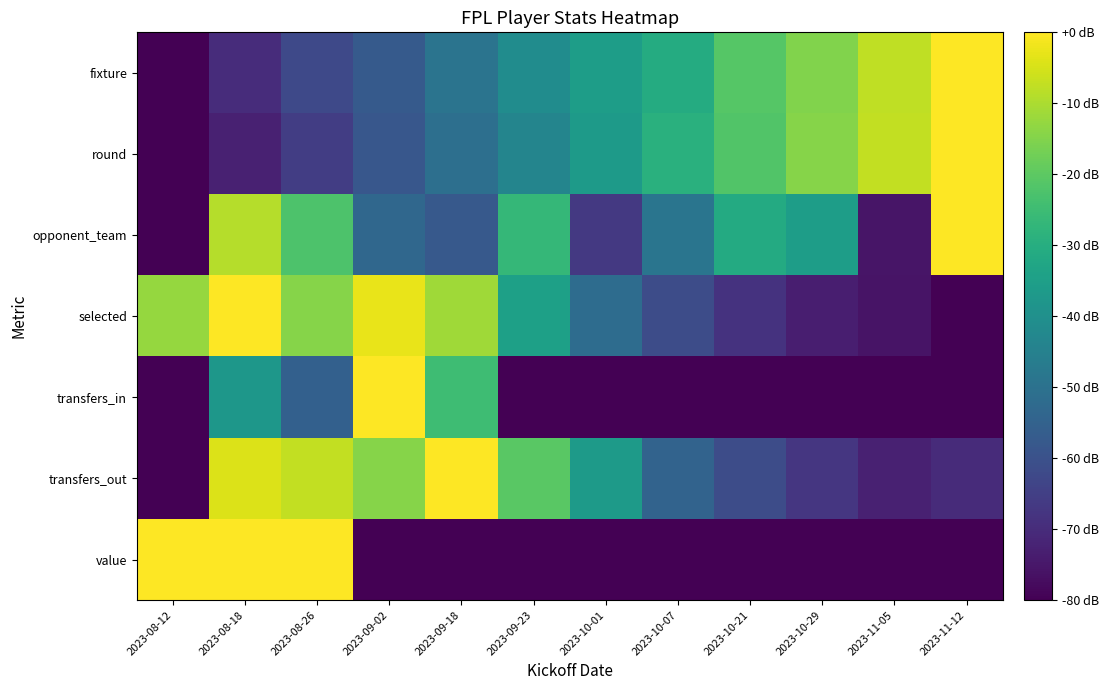

Reading left to right, what are all the values shown in this chart?

fixture: 2023-08-12=-80.0	2023-08-18=-69.7	2023-08-26=-62.2	2023-09-02=-57.4	2023-09-18=-49.2	2023-09-23=-41.0	2023-10-01=-35.6	2023-10-07=-30.8	2023-10-21=-21.2	2023-10-29=-15.0	2023-11-05=-7.5	2023-11-12=0.0
round: 2023-08-12=-80.0	2023-08-18=-72.7	2023-08-26=-65.5	2023-09-02=-58.2	2023-09-18=-50.9	2023-09-23=-43.6	2023-10-01=-36.4	2023-10-07=-29.1	2023-10-21=-21.8	2023-10-29=-14.5	2023-11-05=-7.3	2023-11-12=0.0
opponent_team: 2023-08-12=-80.0	2023-08-18=-8.9	2023-08-26=-22.2	2023-09-02=-53.3	2023-09-18=-57.8	2023-09-23=-26.7	2023-10-01=-66.7	2023-10-07=-48.9	2023-10-21=-31.1	2023-10-29=-35.6	2023-11-05=-75.6	2023-11-12=0.0
selected: 2023-08-12=-12.7	2023-08-18=0.0	2023-08-26=-14.6	2023-09-02=-2.5	2023-09-18=-11.3	2023-09-23=-34.4	2023-10-01=-51.7	2023-10-07=-61.3	2023-10-21=-68.4	2023-10-29=-73.2	2023-11-05=-75.9	2023-11-12=-80.0
transfers_in: 2023-08-12=-80.0	2023-08-18=-37.7	2023-08-26=-55.5	2023-09-02=0.0	2023-09-18=-24.7	2023-09-23=-80.0	2023-10-01=-80.0	2023-10-07=-80.0	2023-10-21=-80.0	2023-10-29=-80.0	2023-11-05=-80.0	2023-11-12=-80.0
transfers_out: 2023-08-12=-80.0	2023-08-18=-4.1	2023-08-26=-7.5	2023-09-02=-14.4	2023-09-18=0.0	2023-09-23=-20.3	2023-10-01=-36.4	2023-10-07=-54.6	2023-10-21=-61.3	2023-10-29=-67.5	2023-11-05=-72.8	2023-11-12=-70.2
value: 2023-08-12=0.0	2023-08-18=0.0	2023-08-26=0.0	2023-09-02=-80.0	2023-09-18=-80.0	2023-09-23=-80.0	2023-10-01=-80.0	2023-10-07=-80.0	2023-10-21=-80.0	2023-10-29=-80.0	2023-11-05=-80.0	2023-11-12=-80.0